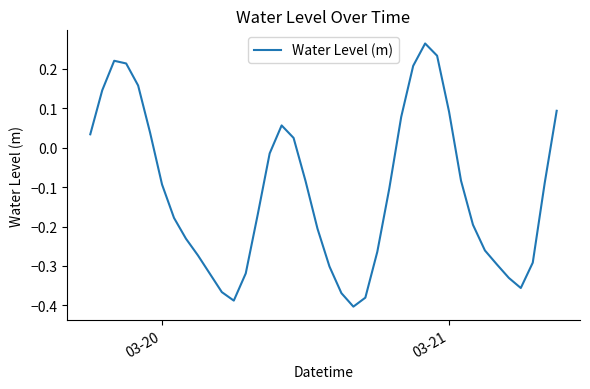

How many values are below 0?

26